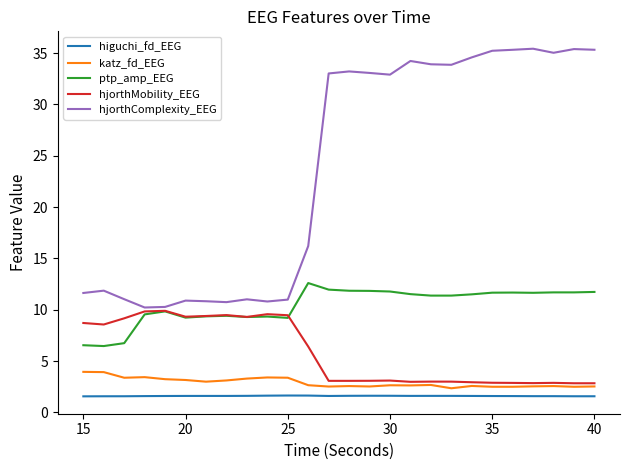

True or false: katz_fd_EEG and ptp_amp_EEG cross at least once.

False